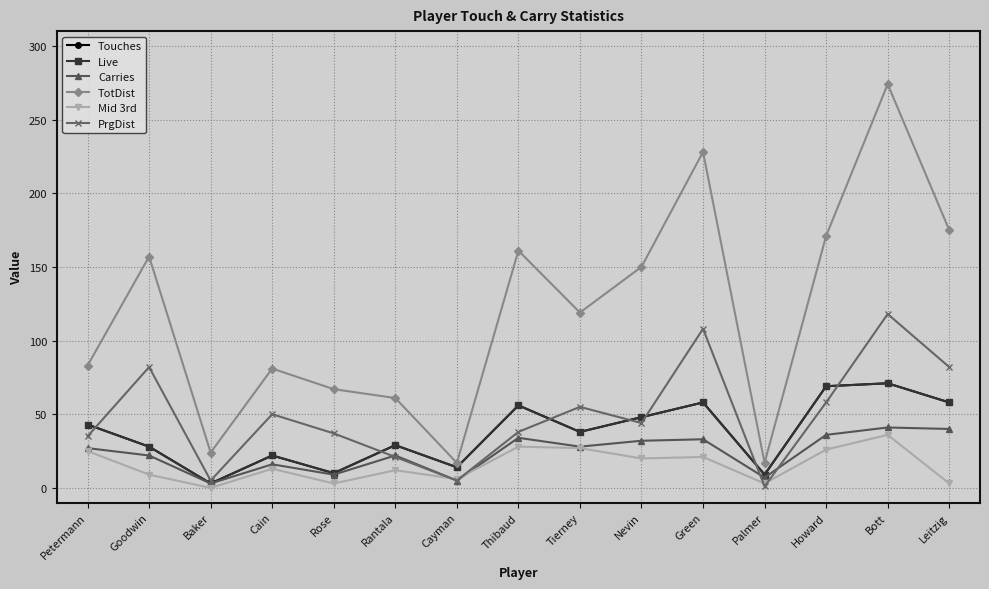

What are all the series names shown in the legend?

Touches, Live, Carries, TotDist, Mid 3rd, PrgDist